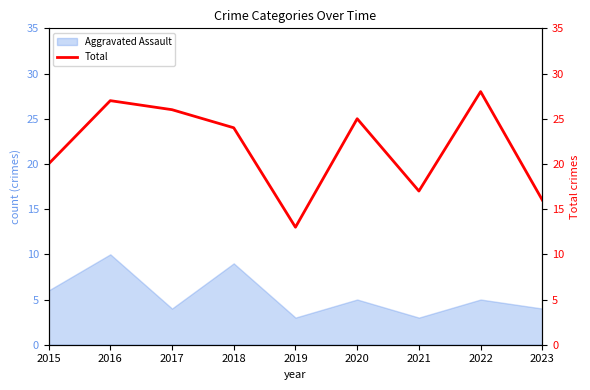

What is the sum of all values?

196